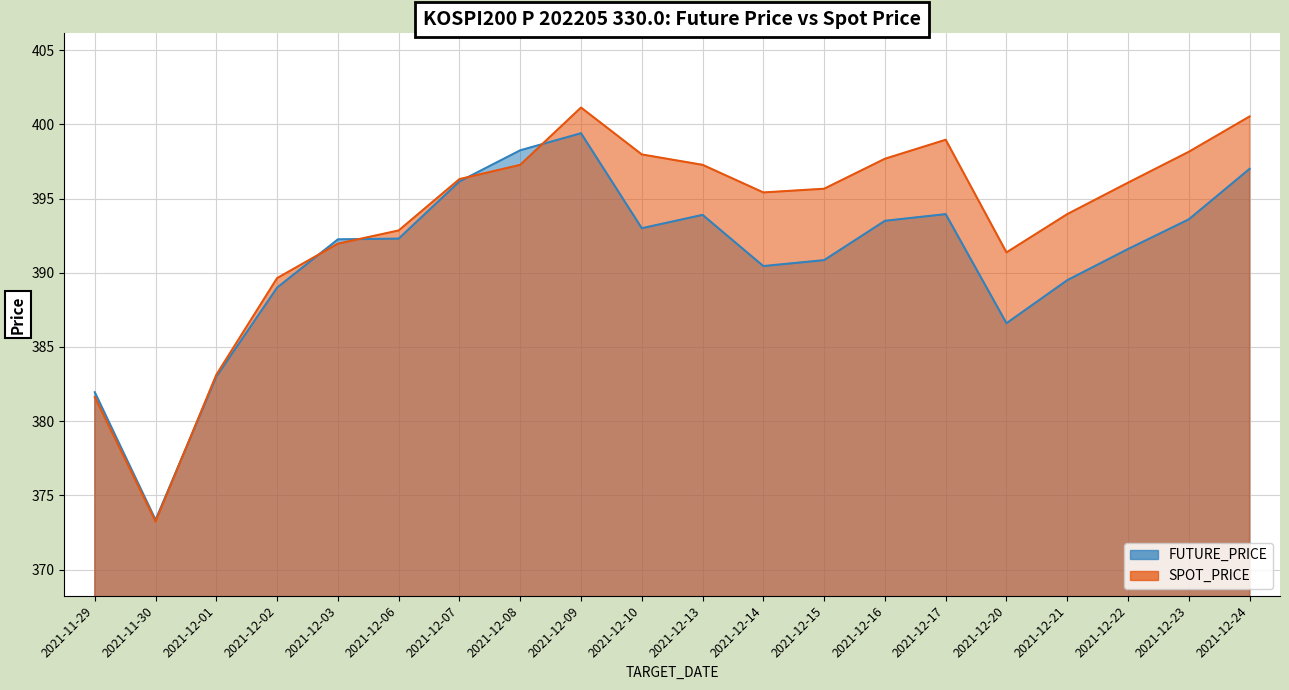

In FUTURE_PRICE, how many points are higher than both neighbors (excluding endpoints)?

3